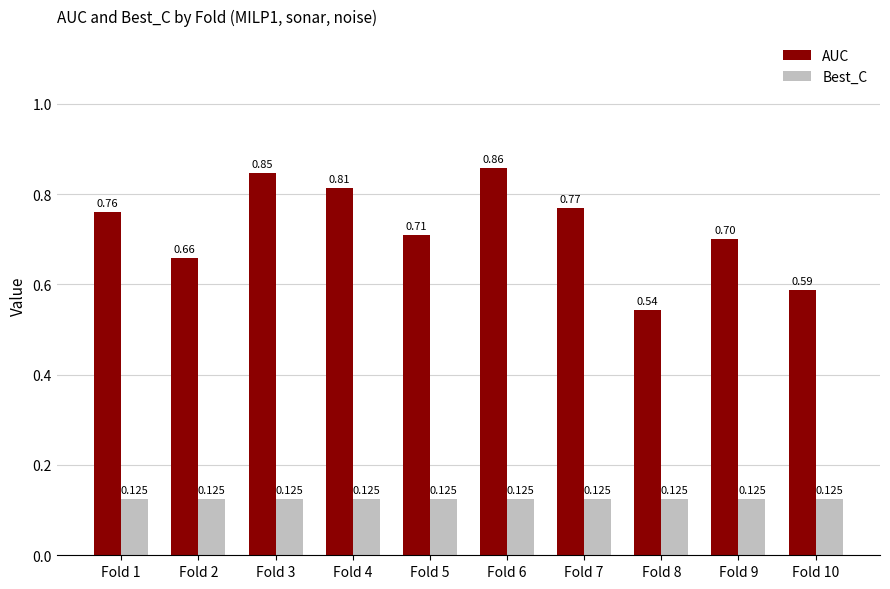

Is it true that AUC equals 1.2 at Fold 4?

False